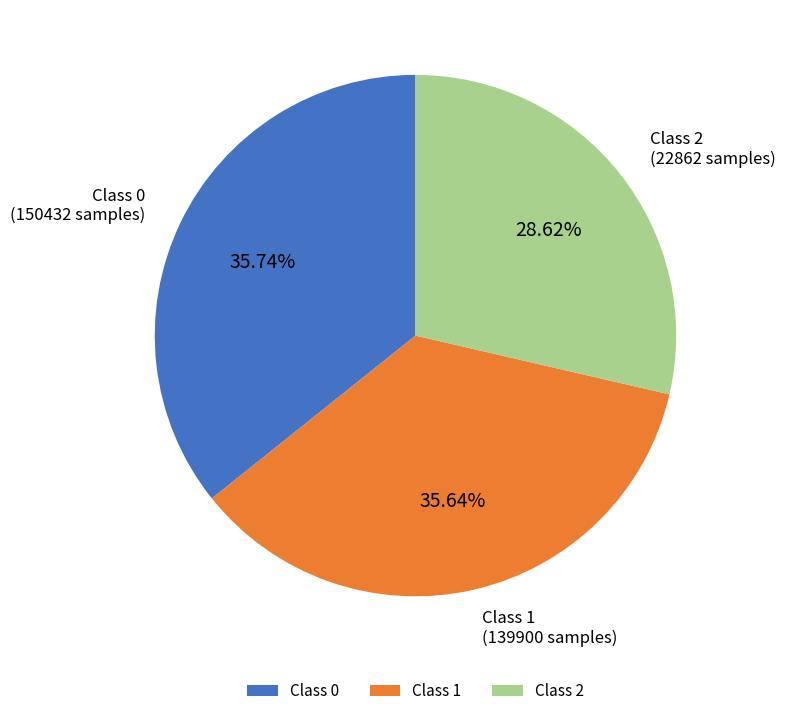

Is there a majority slice in this chart?

No